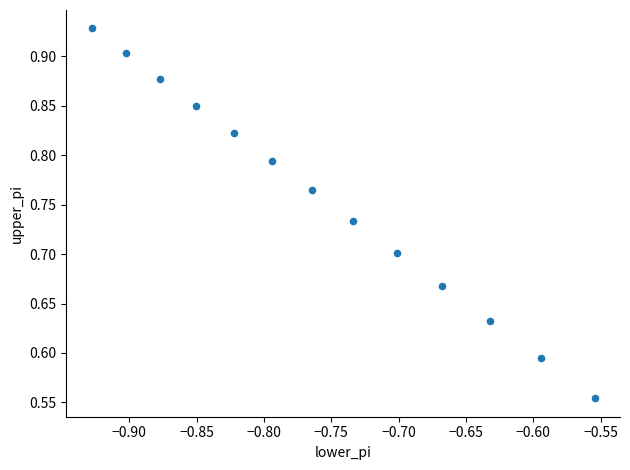

What is the range of X values (max minus min)?

0.4